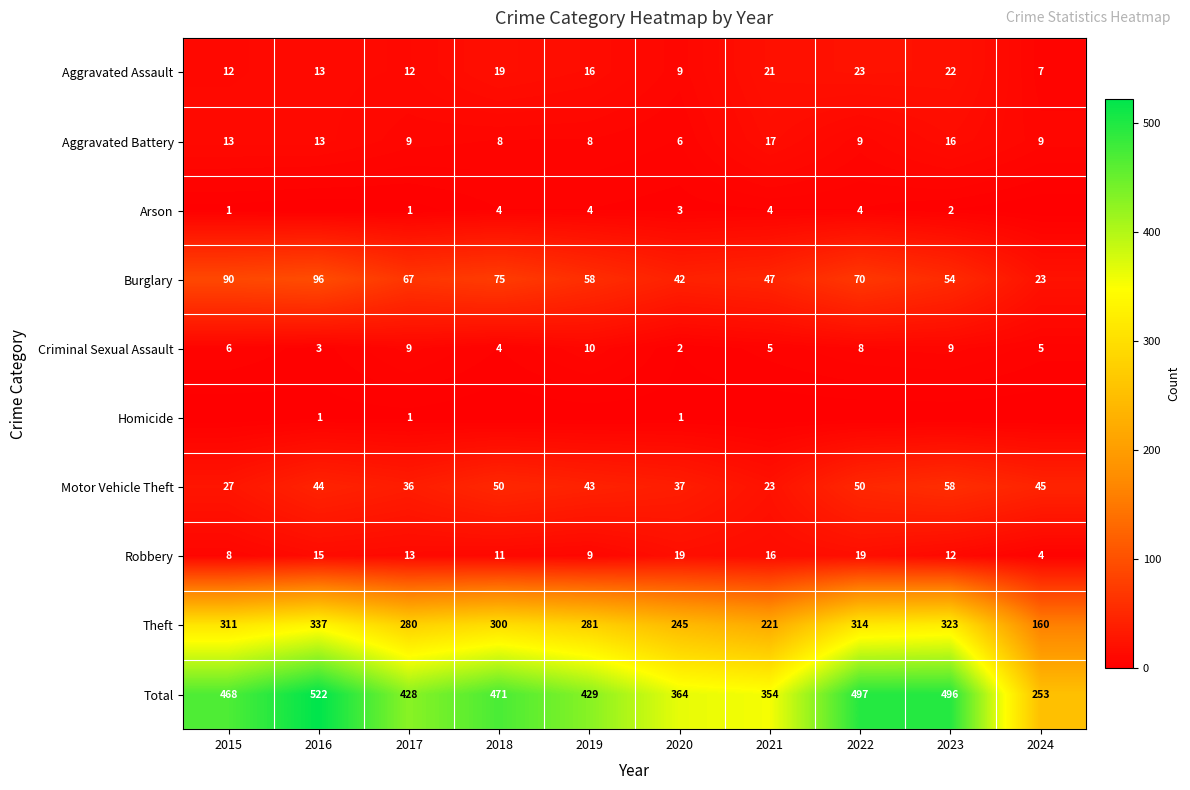

True or false: Total has a value of 196 at 2019.

False